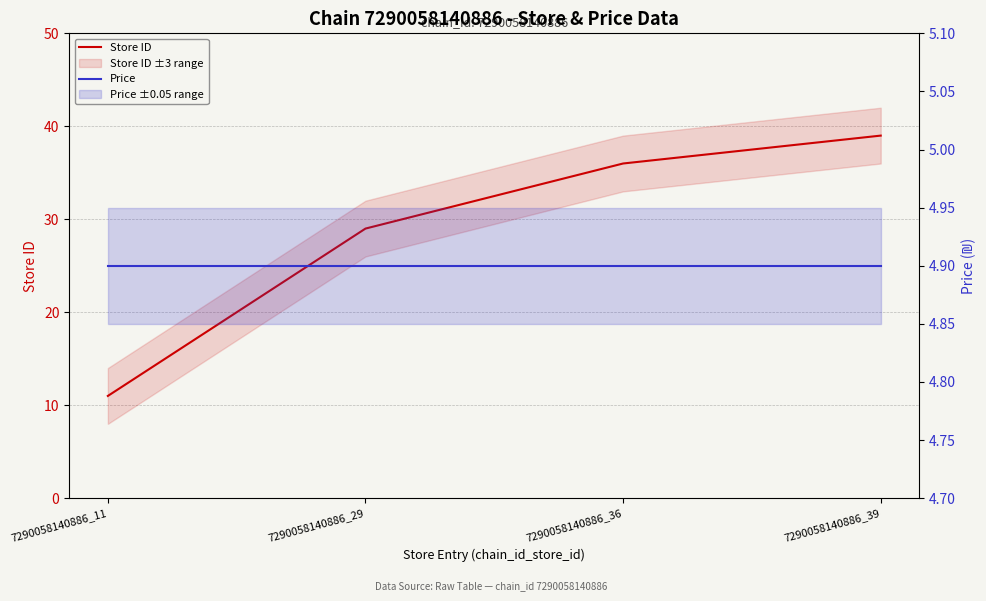

True or false: Price has a value of 3.0 at 7290058140886_36.

False